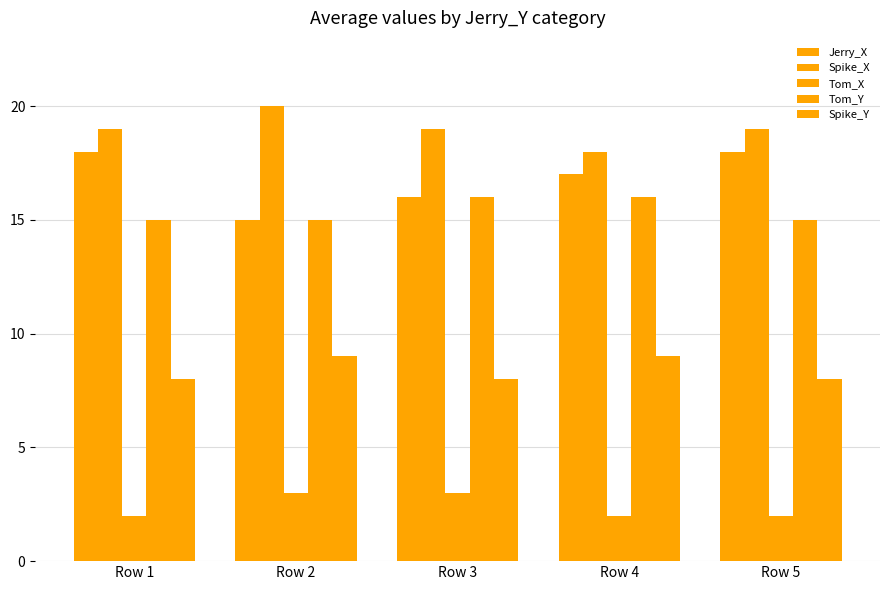

Does the chart contain stacked bars?

No